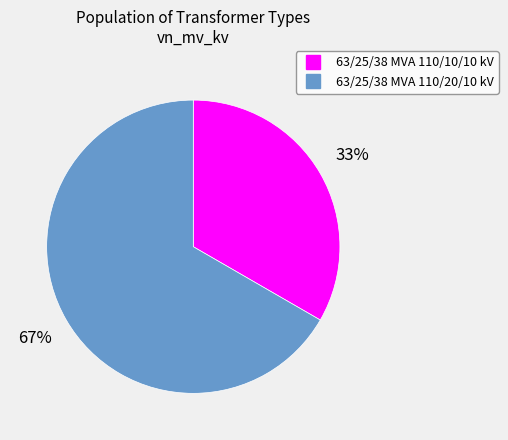

Which has a higher value, 63/25/38 MVA 110/20/10 kV or 63/25/38 MVA 110/10/10 kV?

63/25/38 MVA 110/20/10 kV